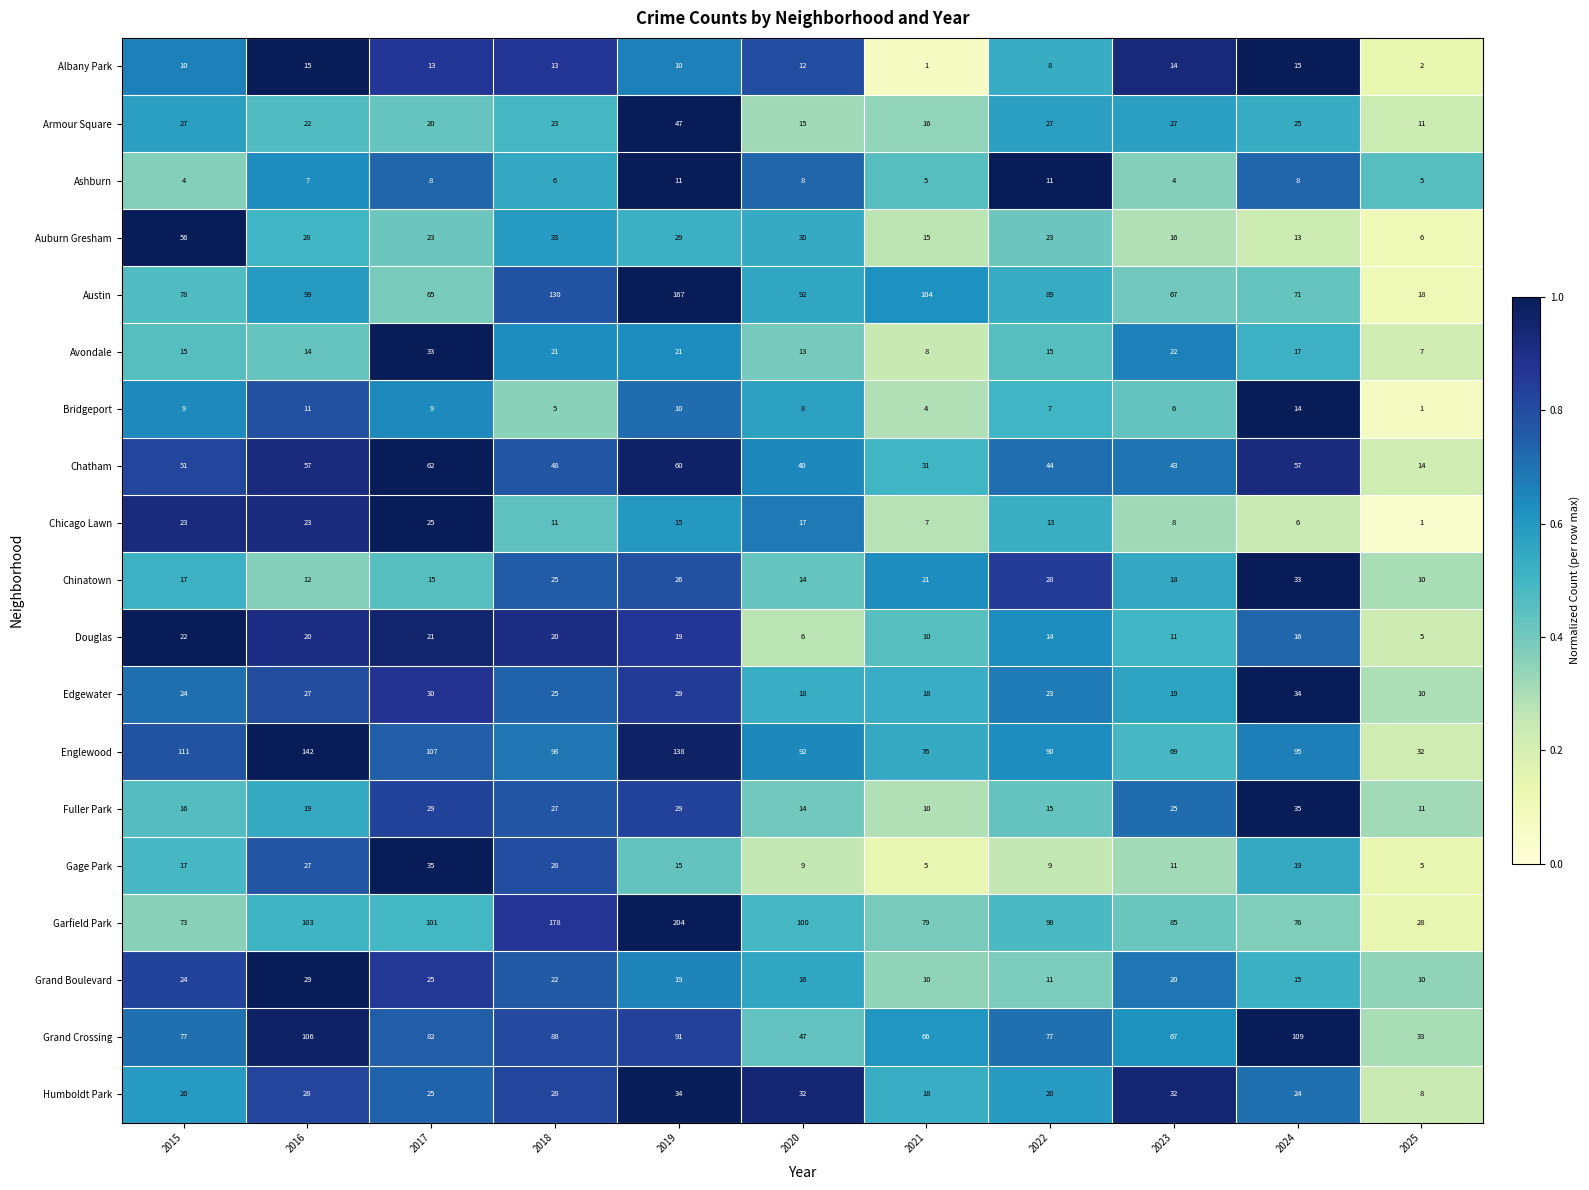

Which series changed the most between 2018 and 2025?

Garfield Park